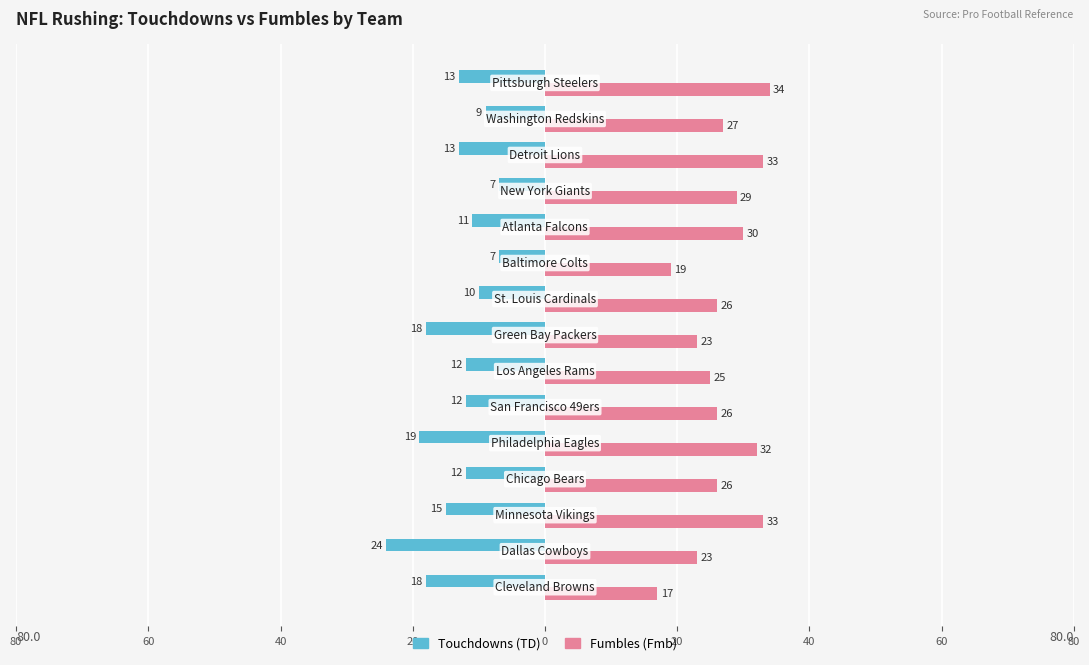

What are all the series names shown in the legend?

Touchdowns (TD), Fumbles (Fmb)